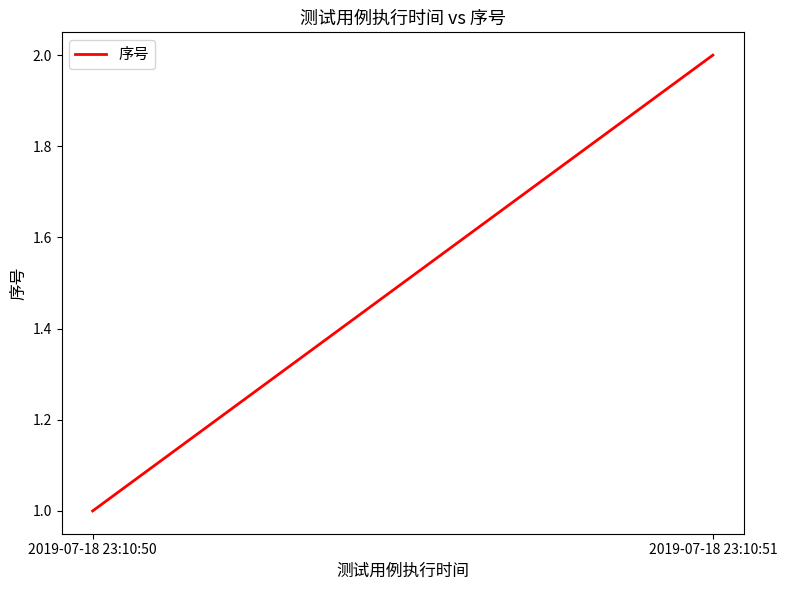

Count the values in the range 1 to 2.

2